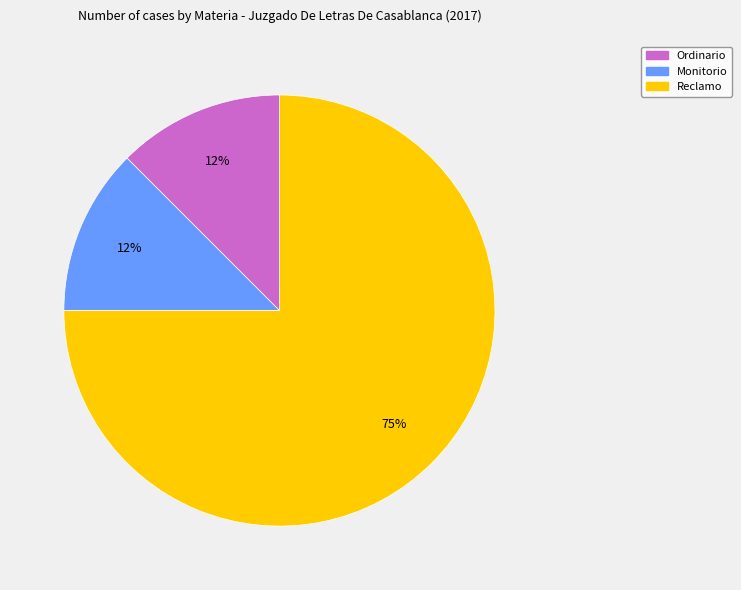

The Monitorio slice represents 12% of the pie. True or false?

True